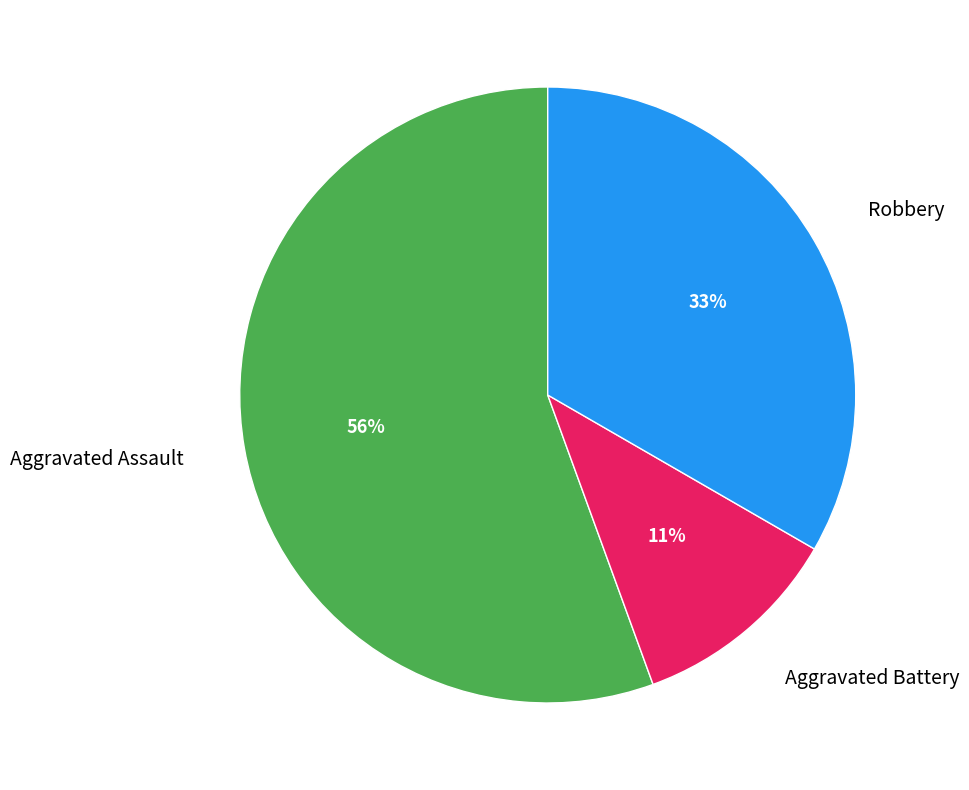

Between Aggravated Battery and Aggravated Assault, which is larger?

Aggravated Assault